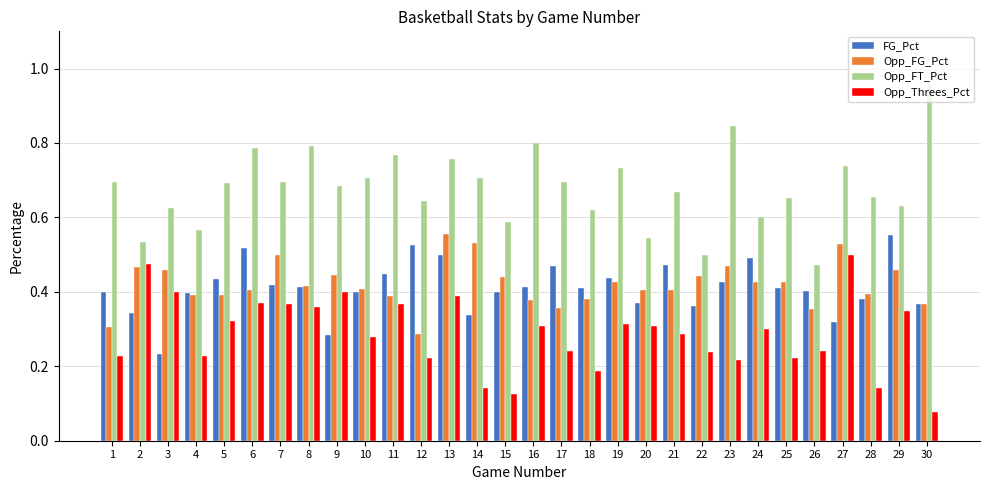

What is the sum of all Opp_FT_Pct values?

20.3